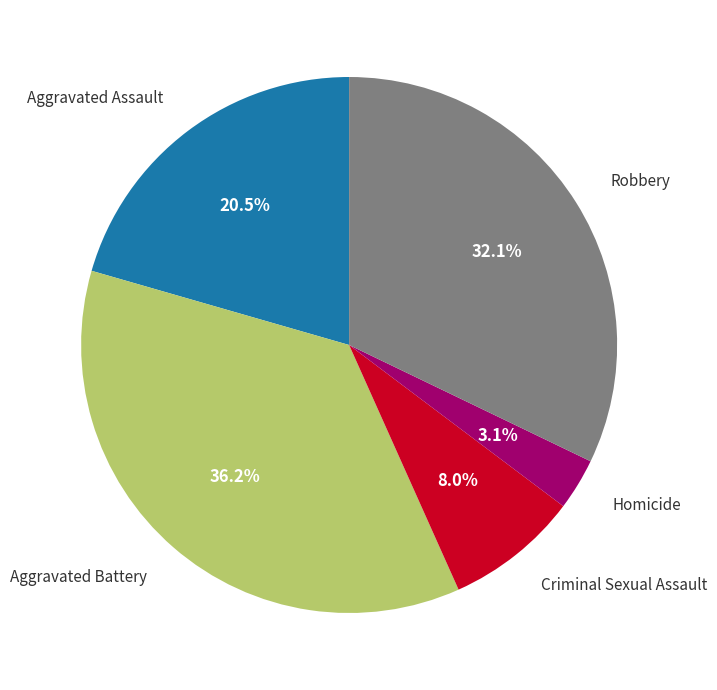

To the nearest percent, what is the combined percentage of Homicide and Aggravated Battery?

39%